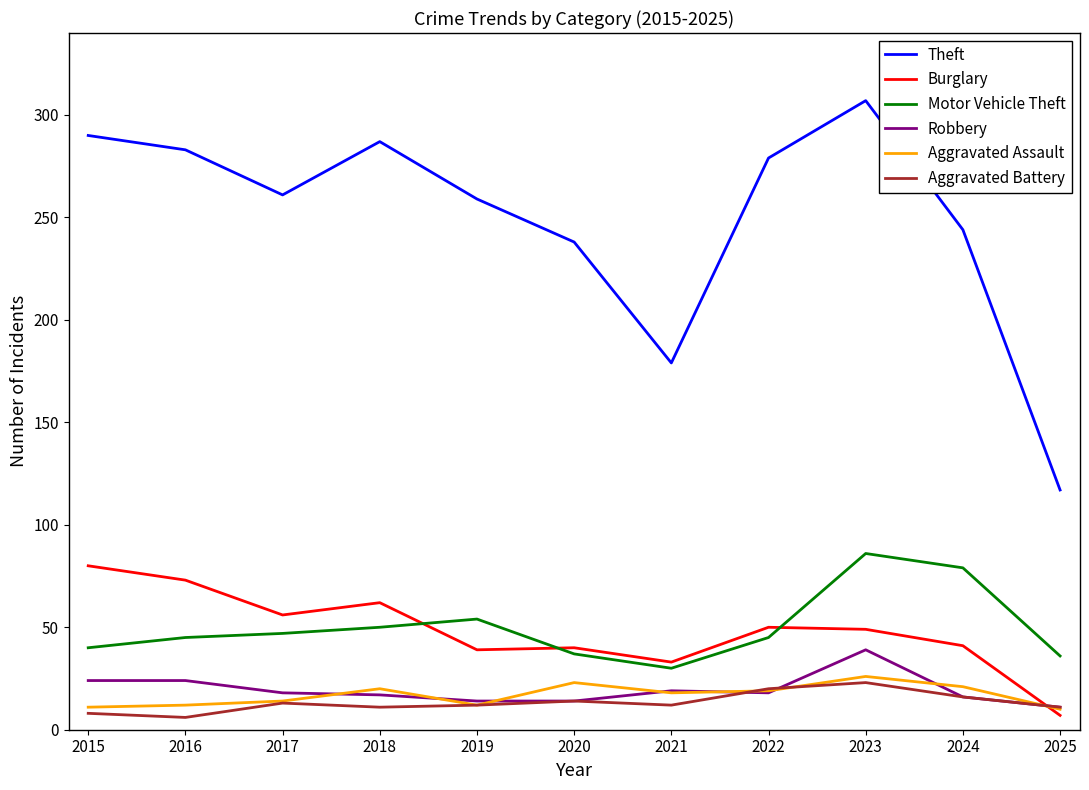

What is the difference between the maximum and minimum values in the Burglary series?

73